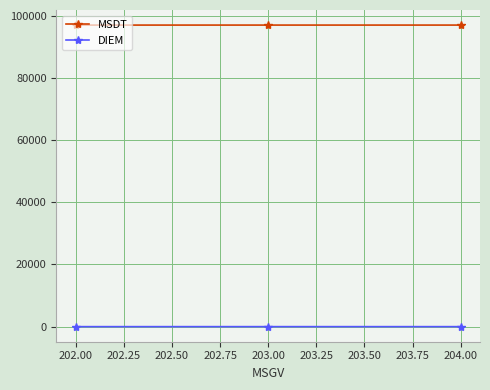

Rank the series by their maximum value, from lowest to highest.

DIEM, MSDT